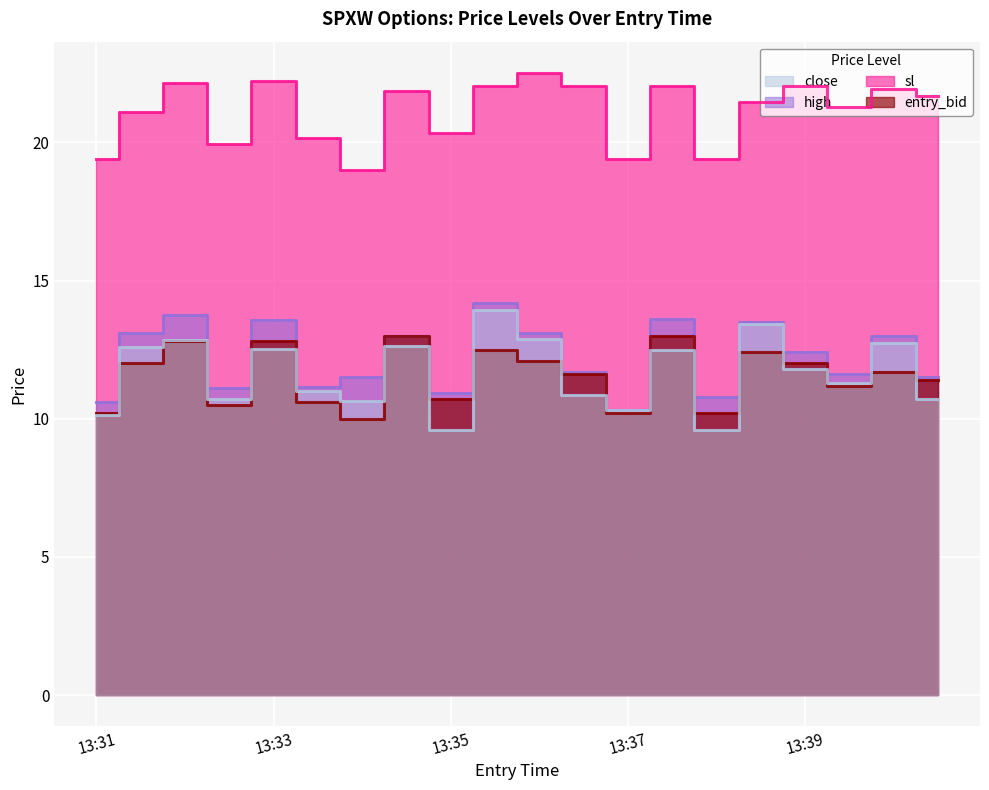

What is the value of the entry_bid point at the 15th from the left?

10.2